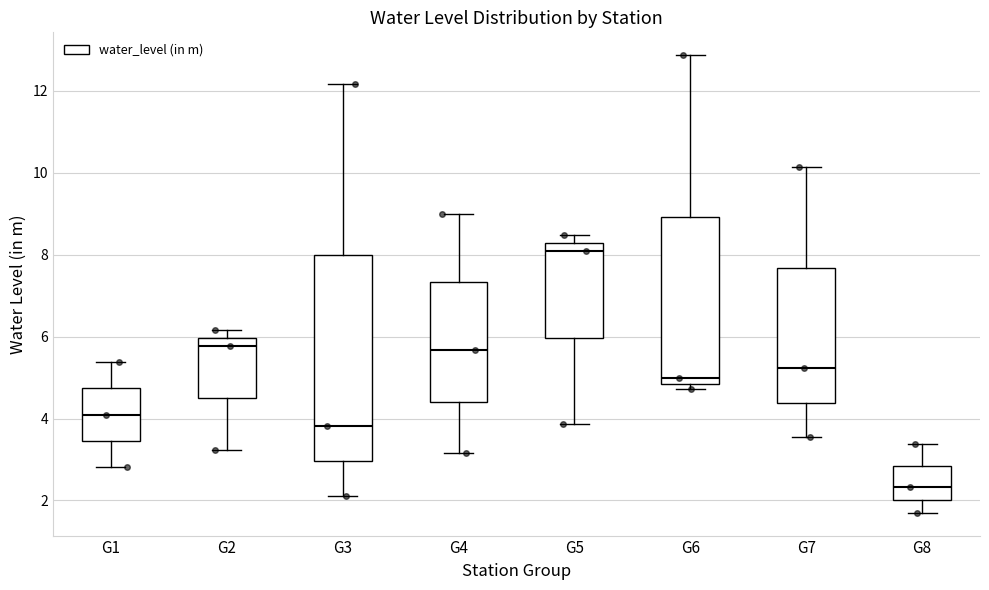

Where is the lower edge of the box for G8 on the y-axis? The values are not printed on the chart, so give them approximately, as read against the axis.

2.0